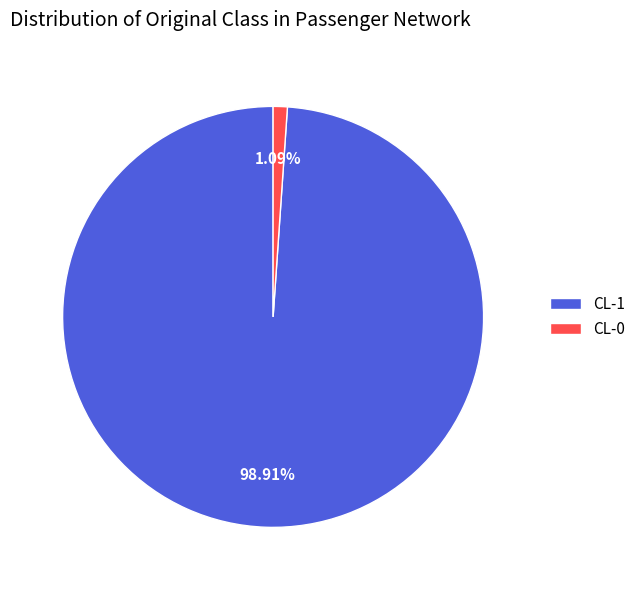

To the nearest percent, what is the combined percentage of CL-1 and CL-0?

100%